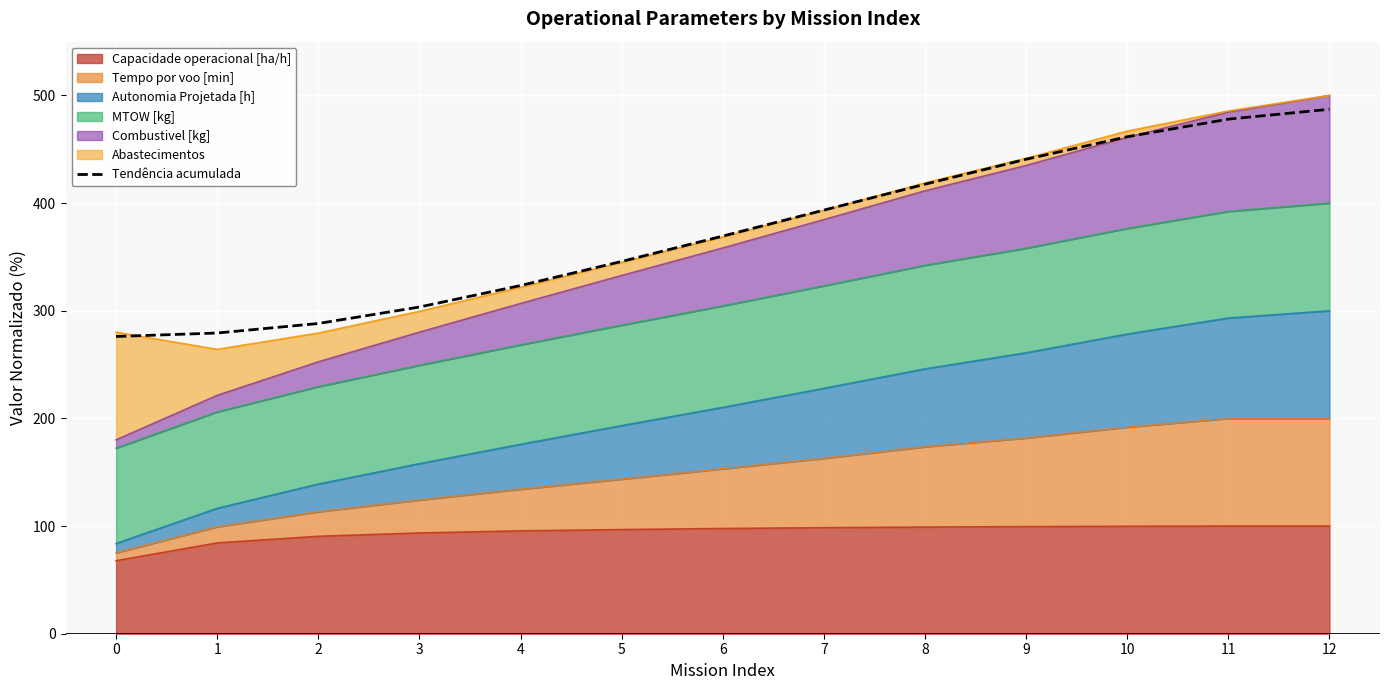

Reading right to left, transcribe all the data shown in this chart.

12=487.2	11=478.0	10=461.7	9=440.8	8=417.6	7=393.5	6=369.4	5=345.8	4=323.4	3=303.5	2=288.2	1=279.3	0=276.1